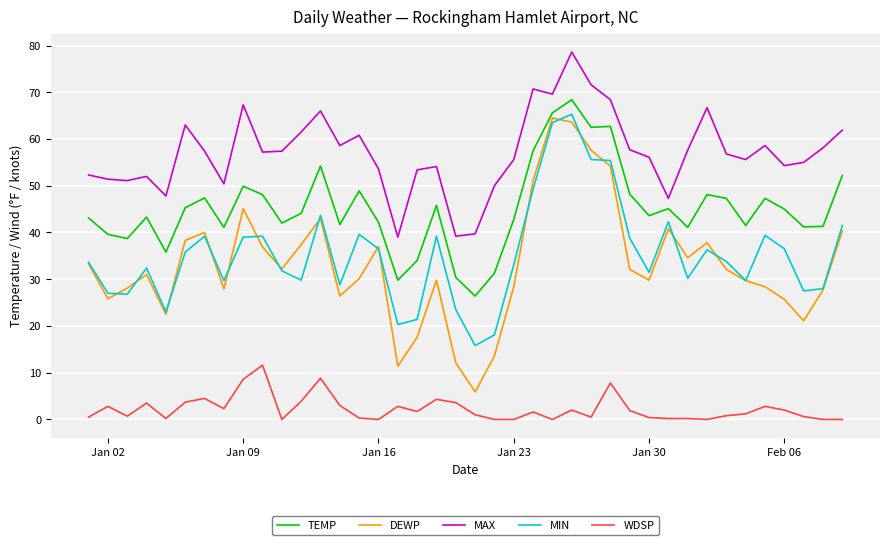

What is the greatest value displayed?

78.6